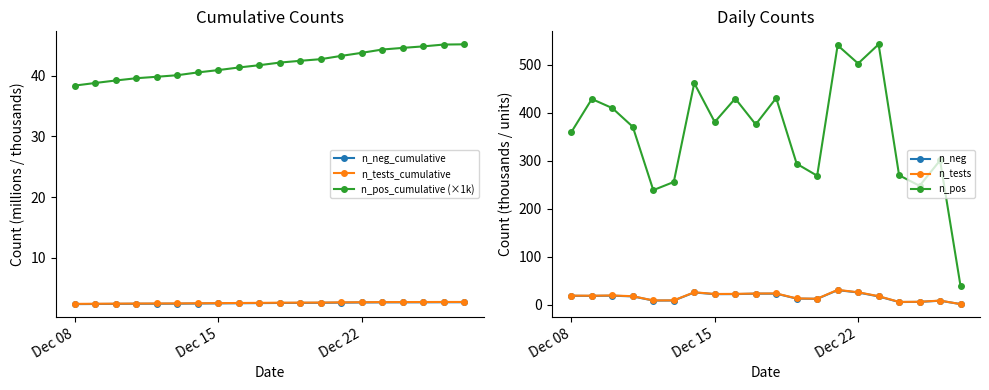

What is the highest value of the n_tests series?

31.0